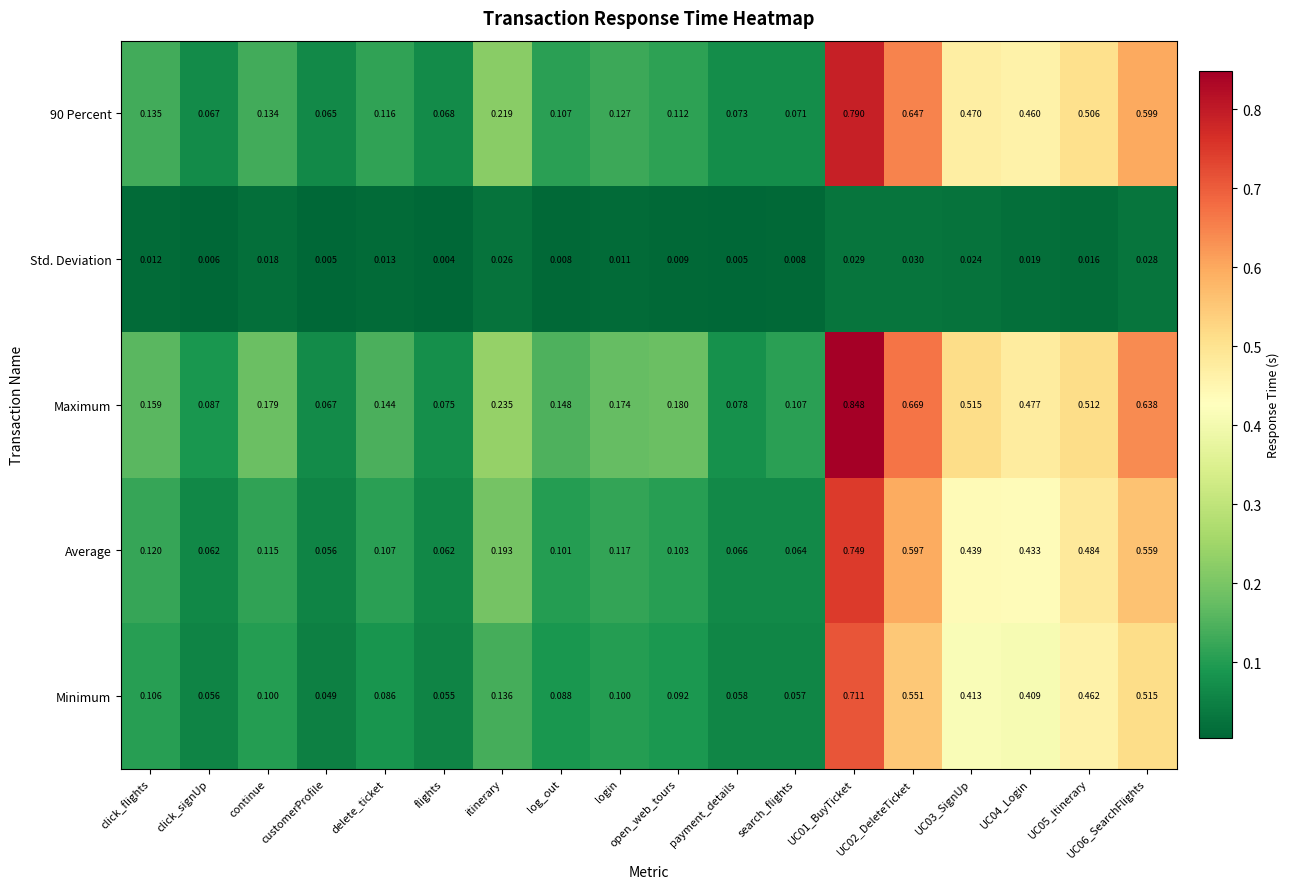

List the series in order of their peak value, highest first.

Maximum, 90 Percent, Average, Minimum, Std. Deviation